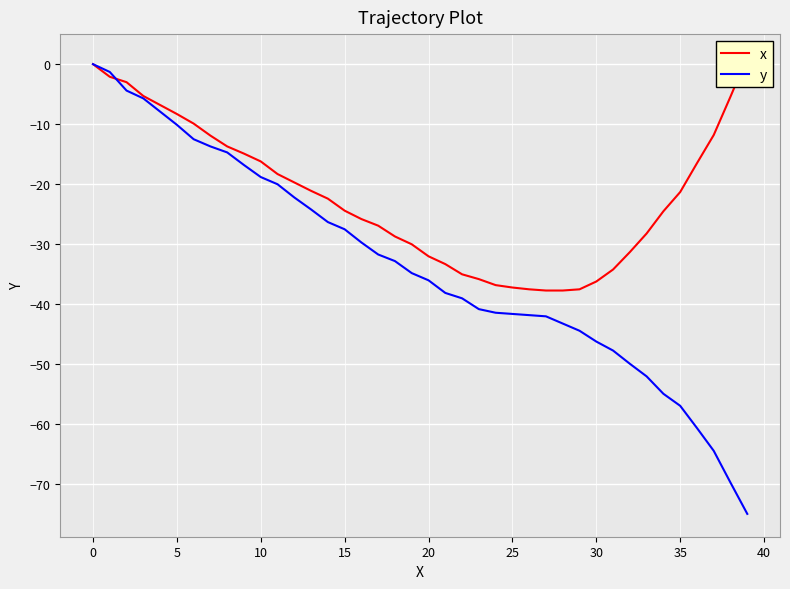

Is this an area chart (filled region under the line)?

No